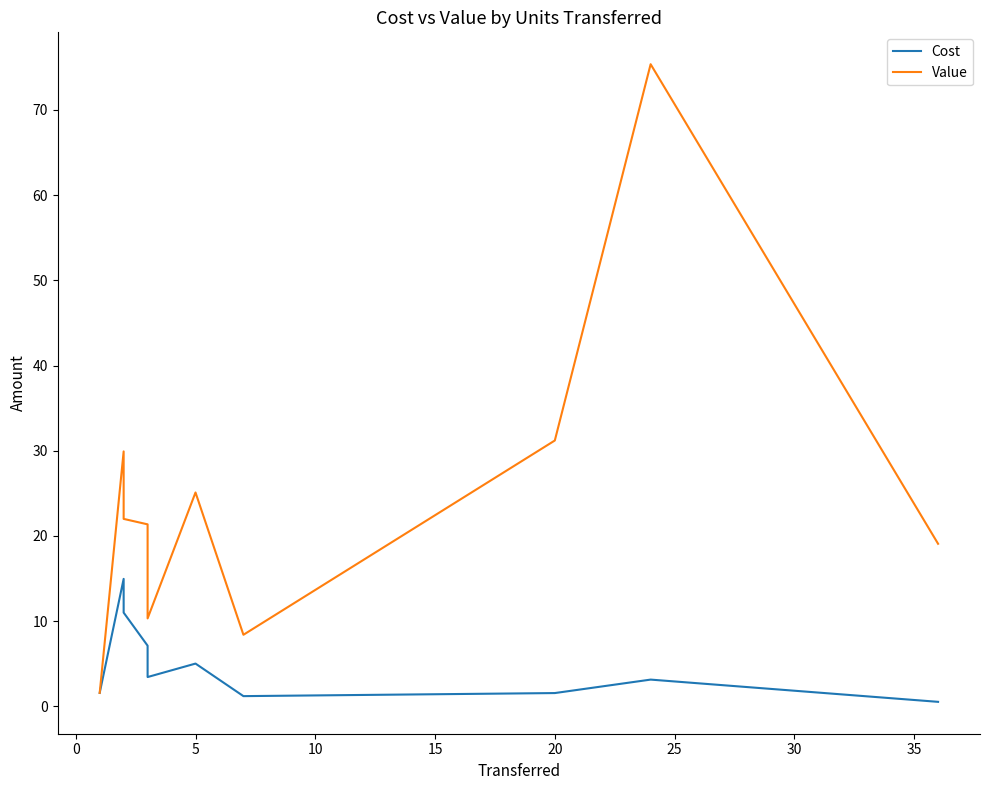

Rank the series by their average value, from highest to lowest.

Value, Cost